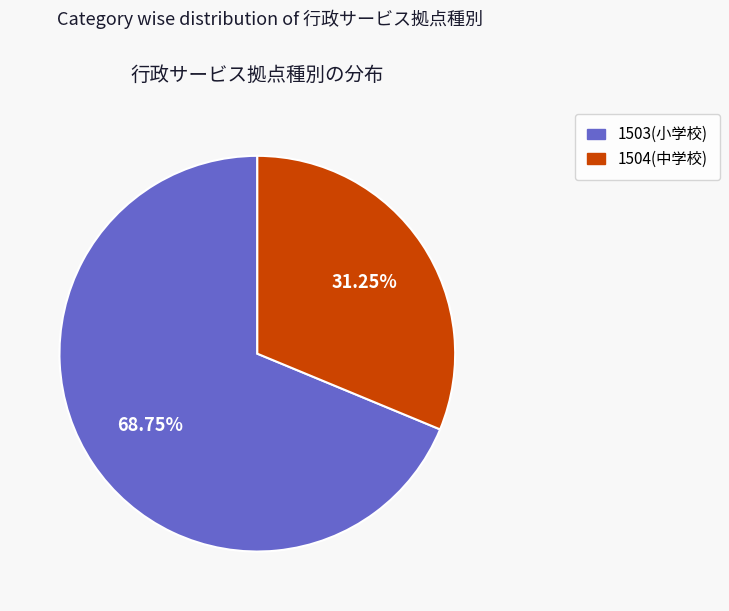

Is there any slice that represents more than half of the pie?

Yes